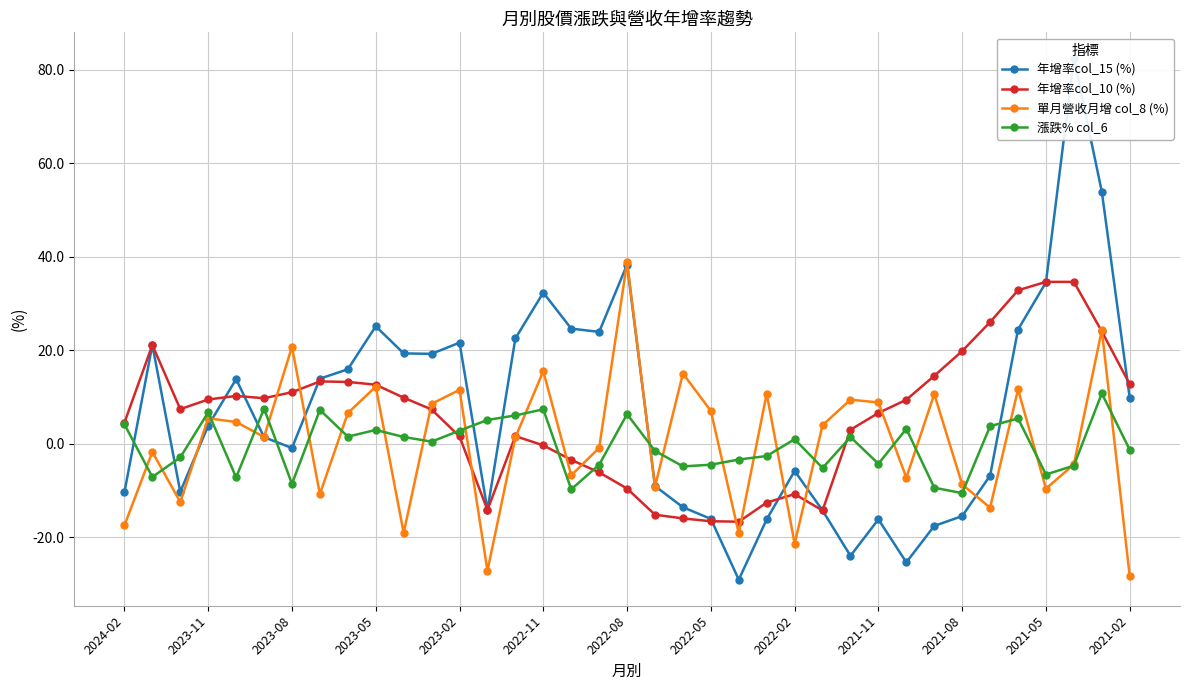

Which category has the highest value in the 單月營收月增 col_8 (%) series?

2022-08